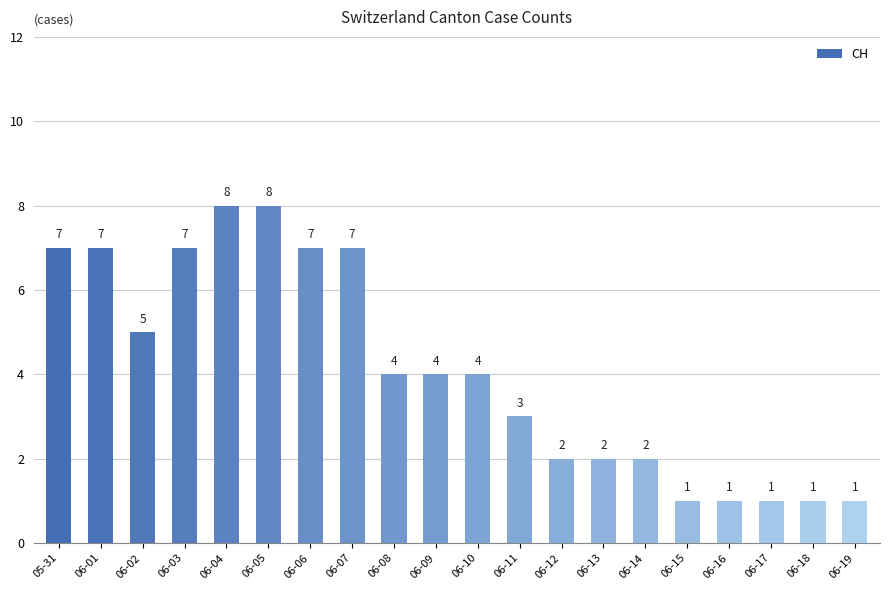

Does the chart contain stacked bars?

No